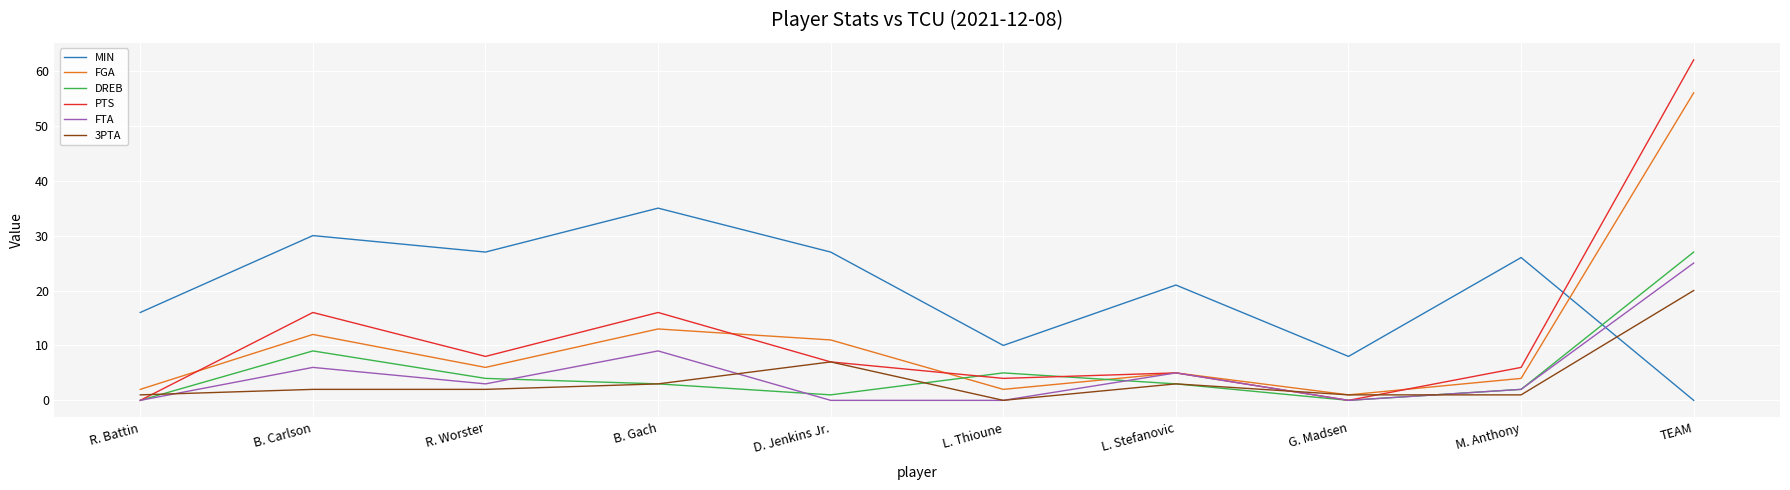

Which label corresponds to the largest value in the chart?

TEAM